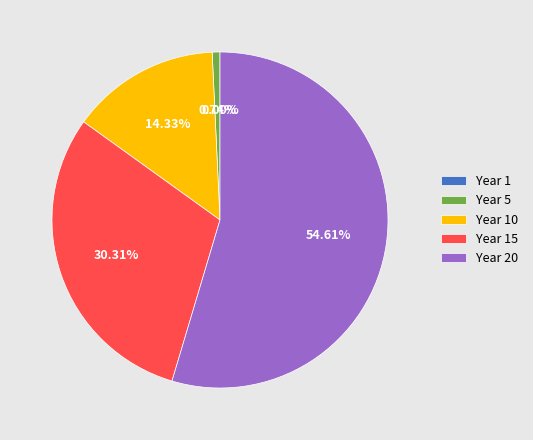

What percentage is the Year 5 slice, to the nearest percent?

1%